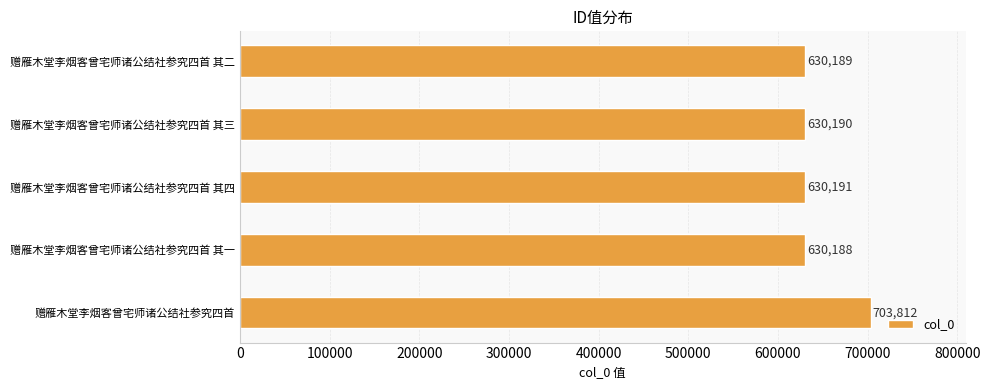

What is the maximum value shown in the chart?

703812